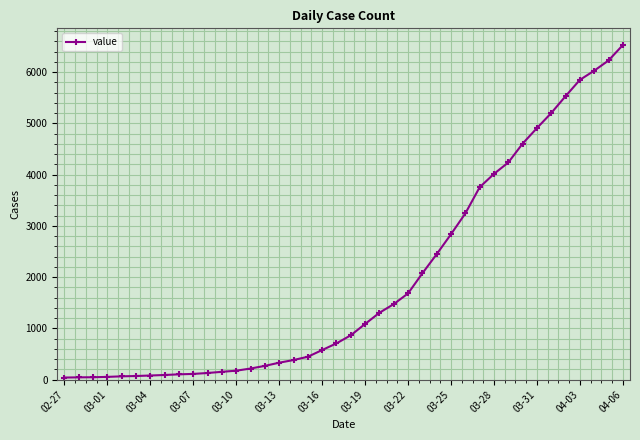

What is the average value?

1951